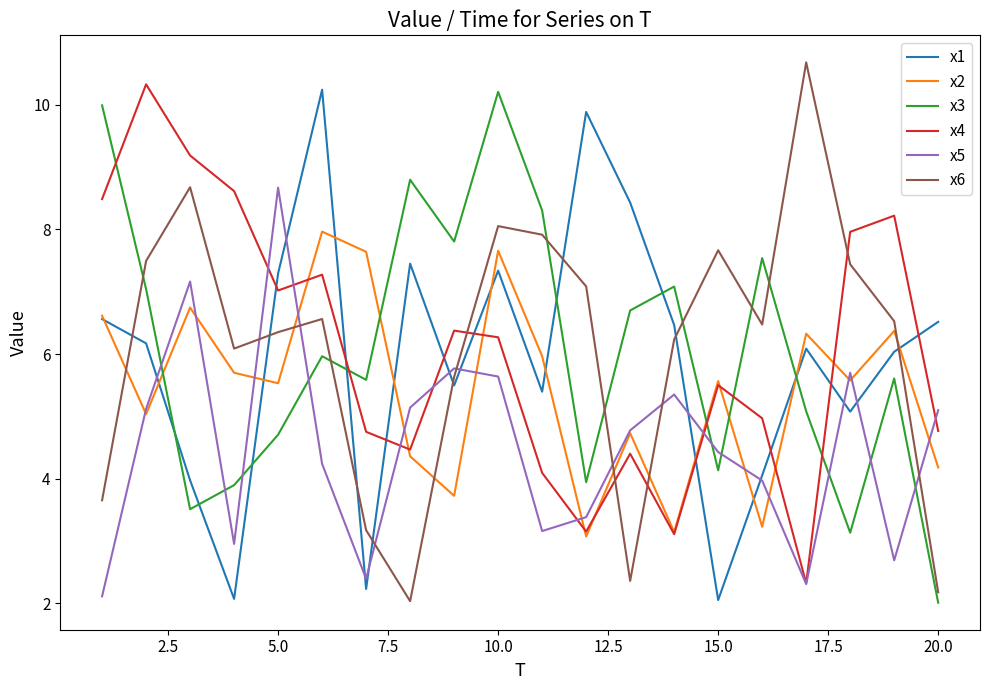

What is the maximum value for x1?

10.2